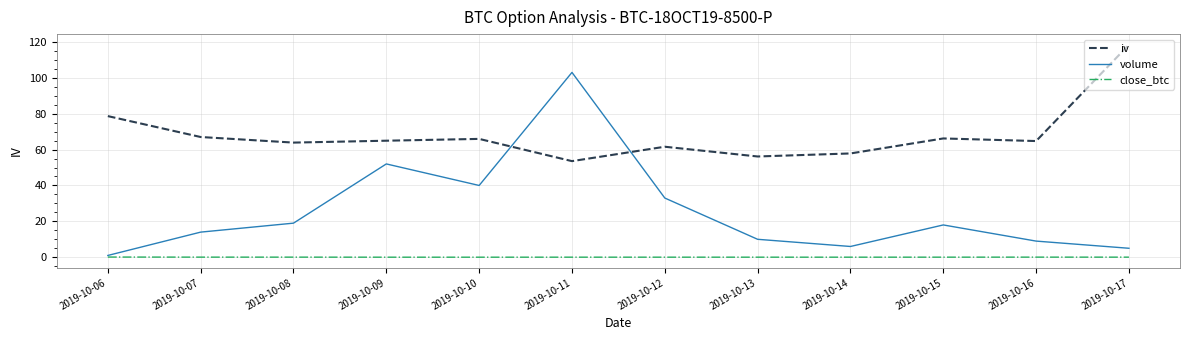

What is the average value of the close_btc series?

0.1